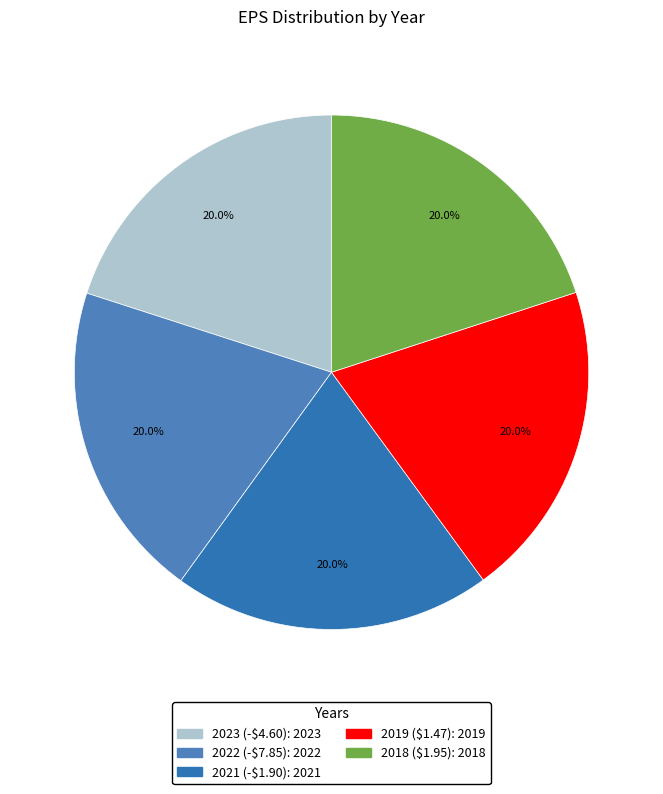

To the nearest percent, what is the average slice percentage?

20%